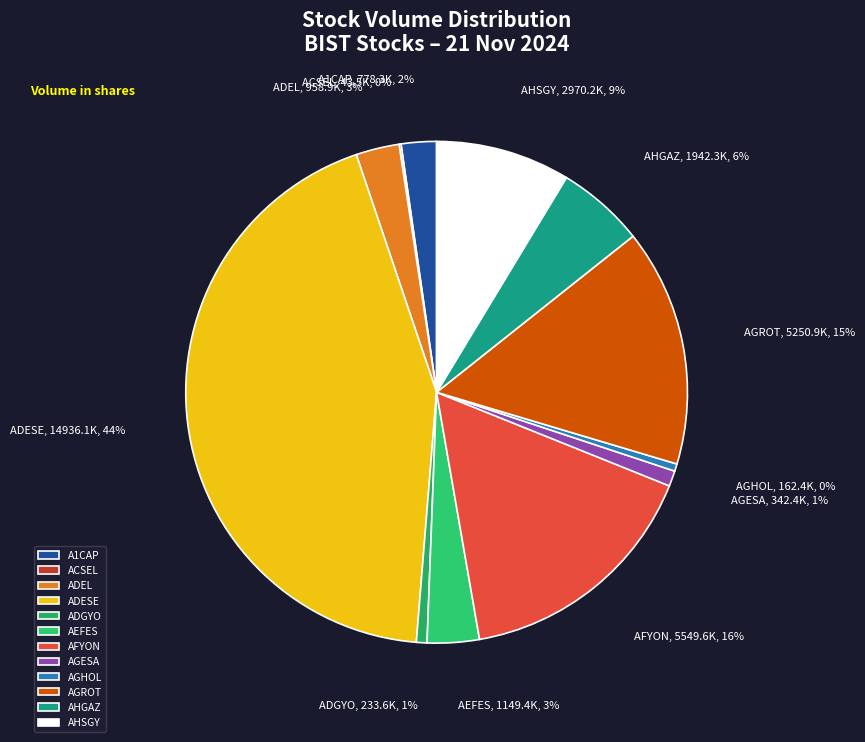

True or false: ADGYO accounts for 11% of the total.

False